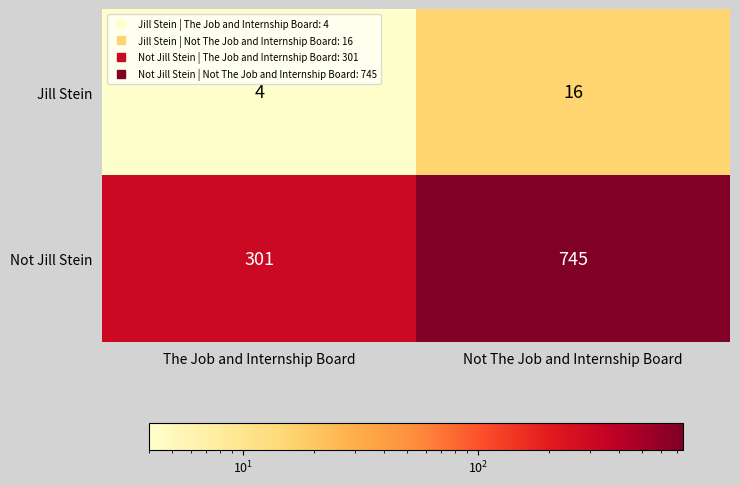

What is the difference between the Jill Stein values at The Job and Internship Board and Not The Job and Internship Board?

12